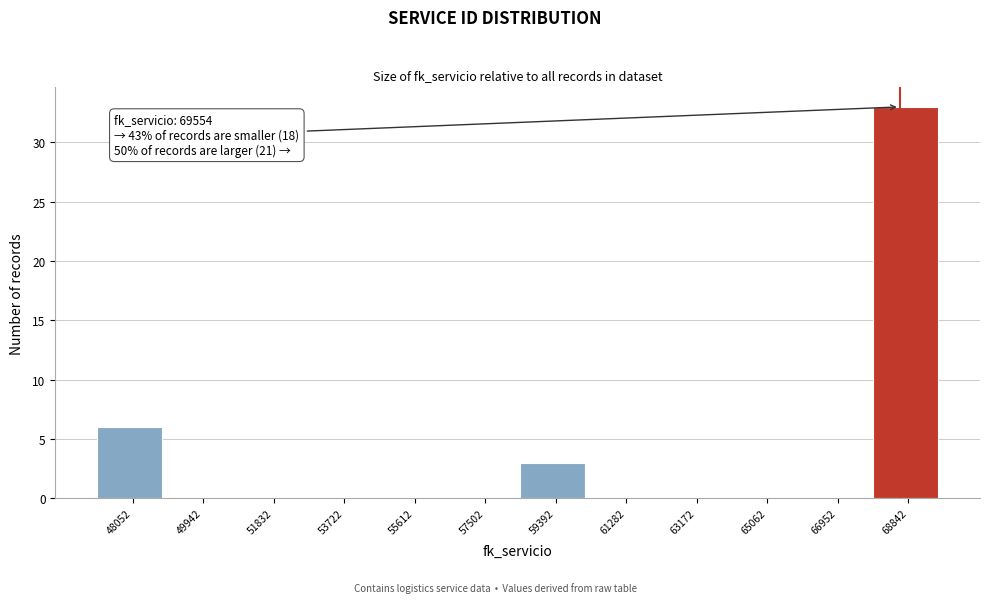

Reading left to right, what are all the values shown in this chart?

48052=6	49942=0	51832=0	53722=0	55612=0	57502=0	59392=3	61282=0	63172=0	65062=0	66952=0	68842=33